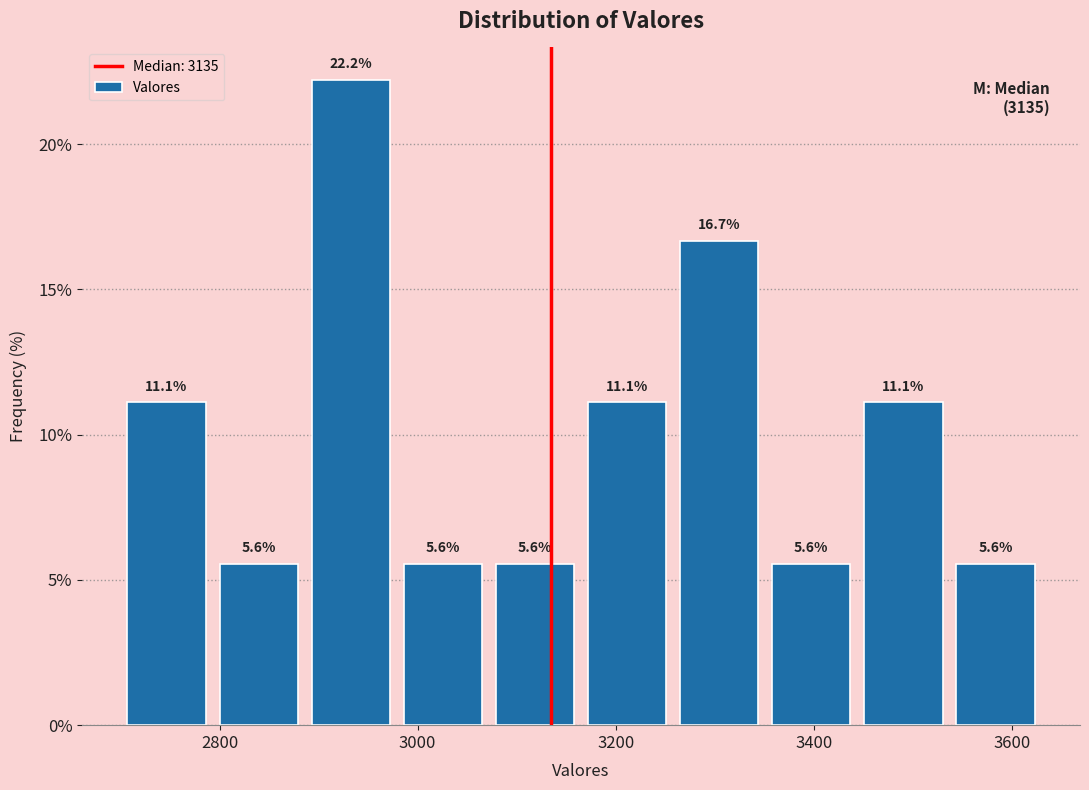

Reading left to right, transcribe this chart: for each bar, give the range it covers on the x-axis and its height. The bar edges are not printed on the chart, so give them approximately, as read against the axis.

2700 to 2800: 11.1
2800 to 2880: 5.6
2880 to 2980: 22.2
2980 to 3080: 5.6
3080 to 3160: 5.6
3160 to 3260: 11.1
3260 to 3360: 16.7
3360 to 3440: 5.6
3440 to 3540: 11.1
3540 to 3640: 5.6